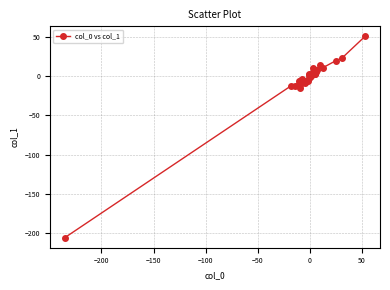

What is the sum of all values?

-184.3